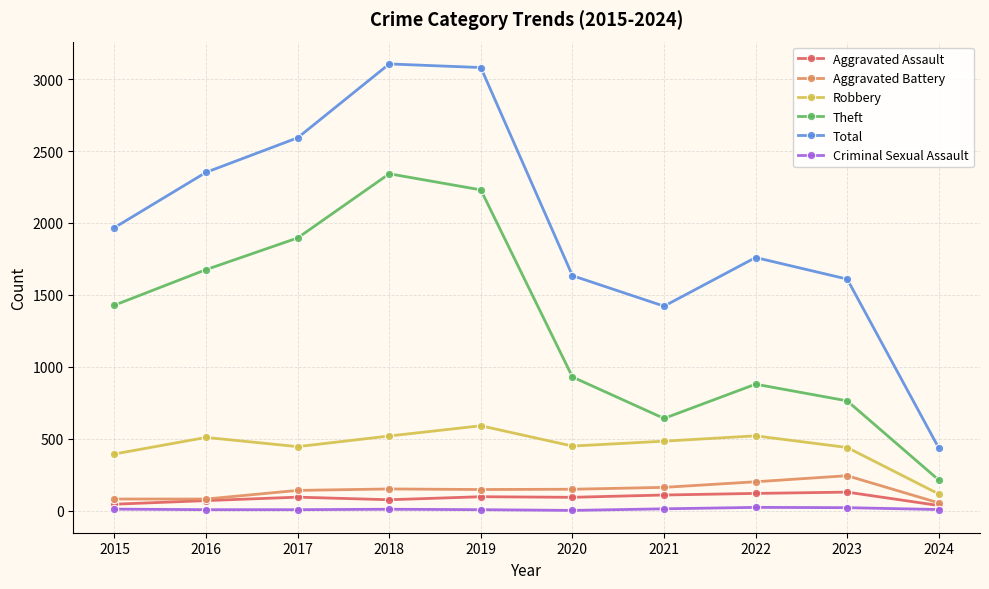

True or false: Aggravated Battery has more than 0 interior local peaks.

True